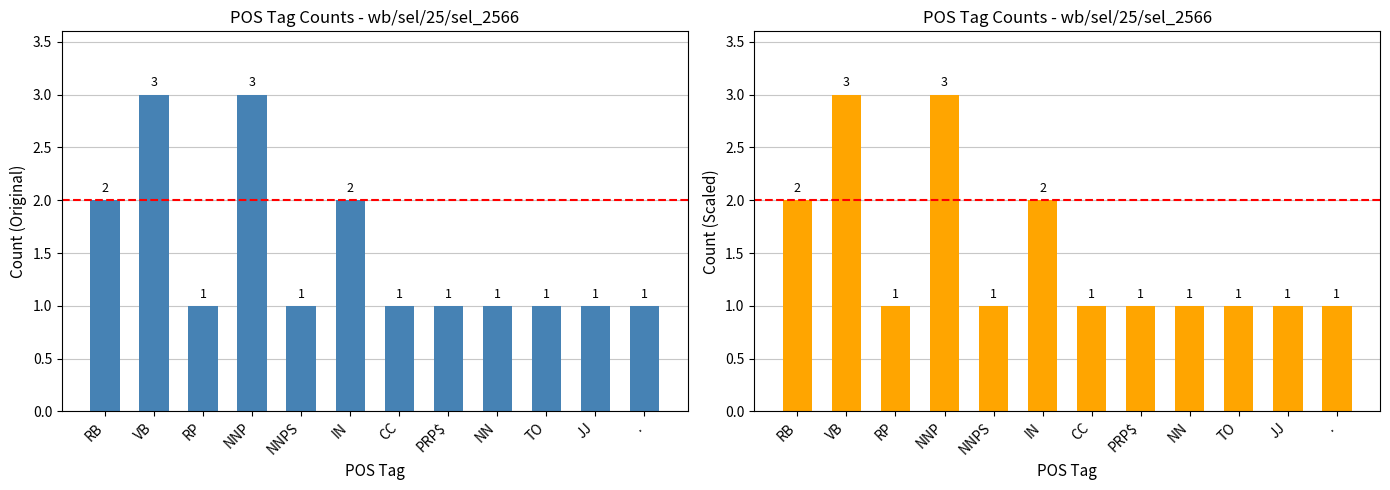

The chart shows a value of 1 at TO. True or false?

True